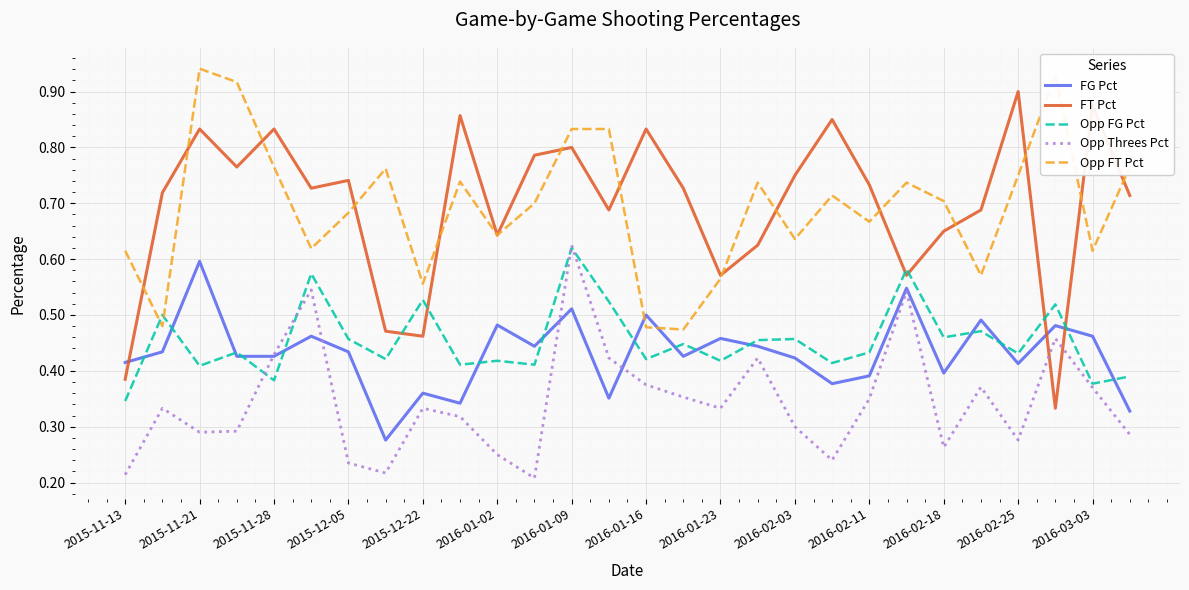

How many interior local peaks does the Opp Threes Pct series have?

8